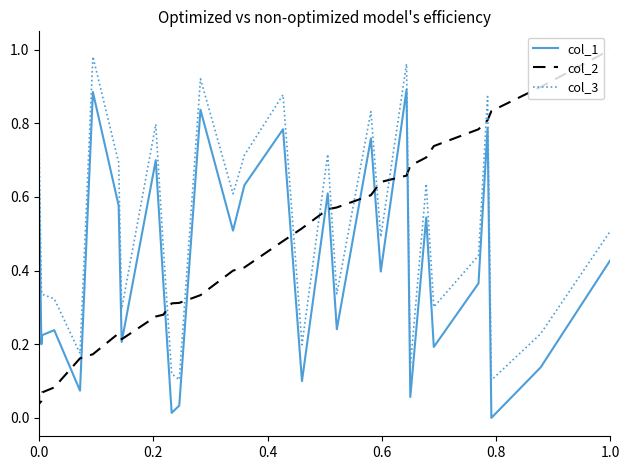

Which series ends up on top after the final intersection of col_2 and col_3?

col_2